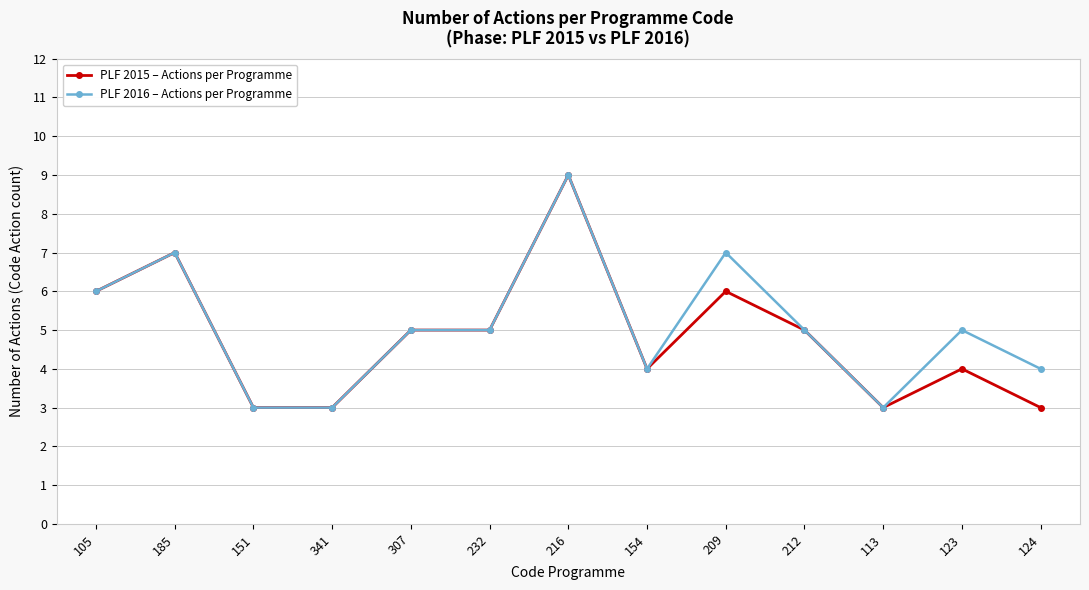

True or false: PLF 2015 – Actions per Programme and PLF 2016 – Actions per Programme intersect in this chart.

False